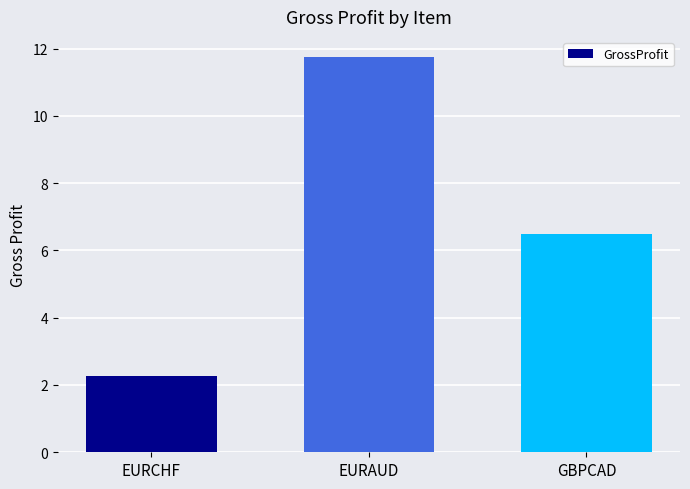

What value does the data have at EURCHF?

2.3